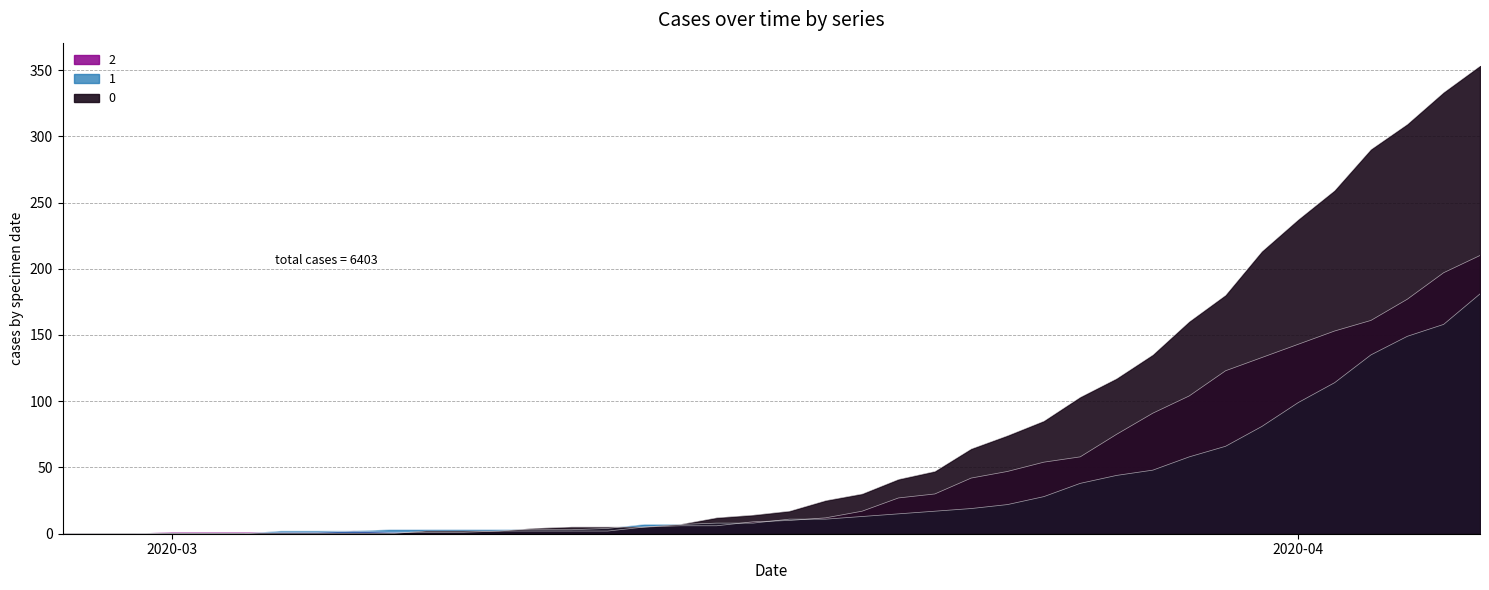

At which label does 2 reach its minimum?

2020-03